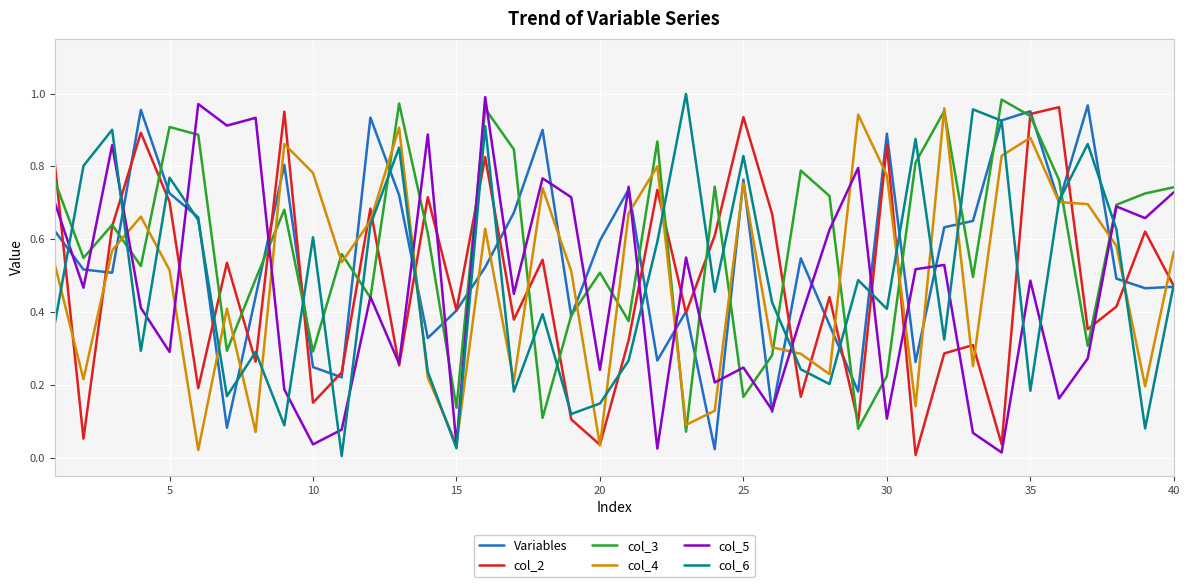

True or false: col_3 and col_2 intersect in this chart.

True